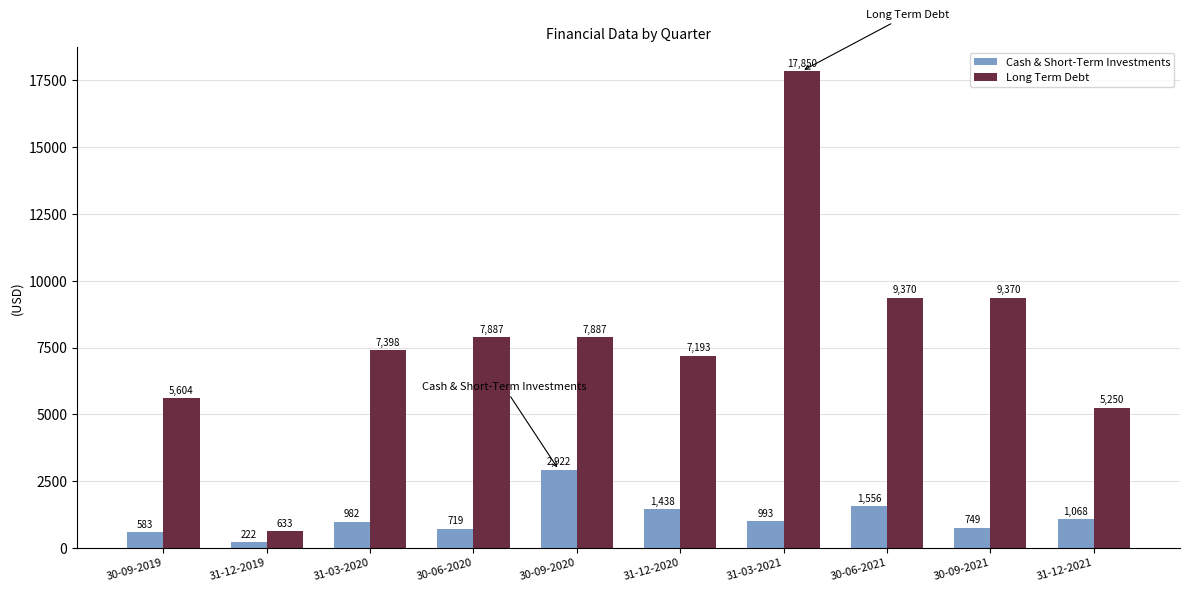

The value of Cash & Short-Term Investments at 31-03-2020 is 292. True or false?

False